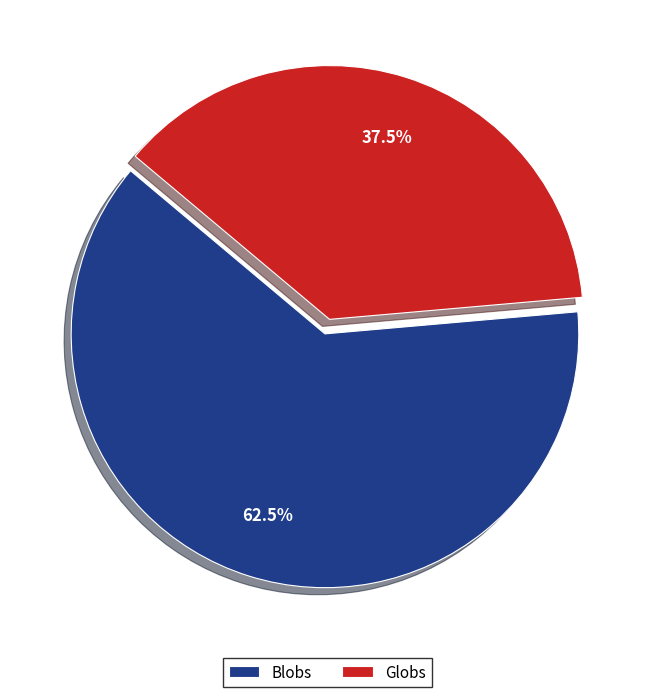

How many slices are in this pie chart?

2